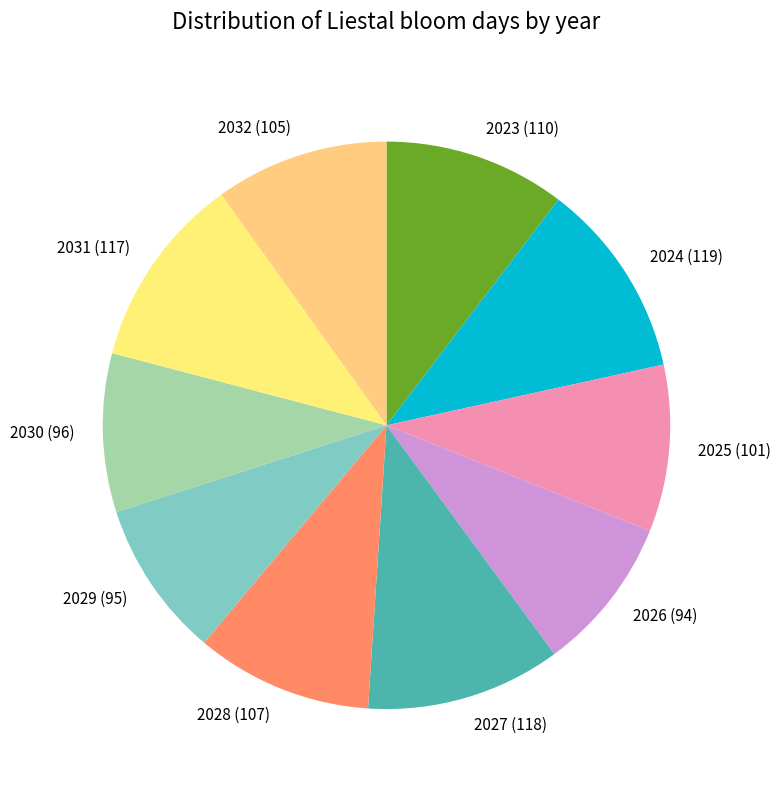

Combined, do 2029 and 2030 account for over 50%?

No